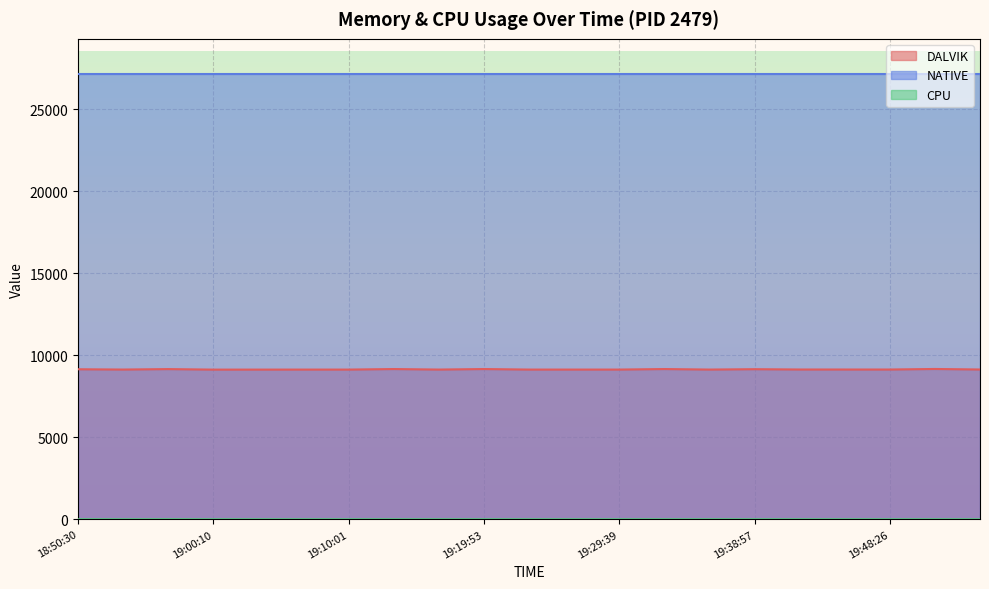

At which category does CPU reach its first local peak?

18:56:53